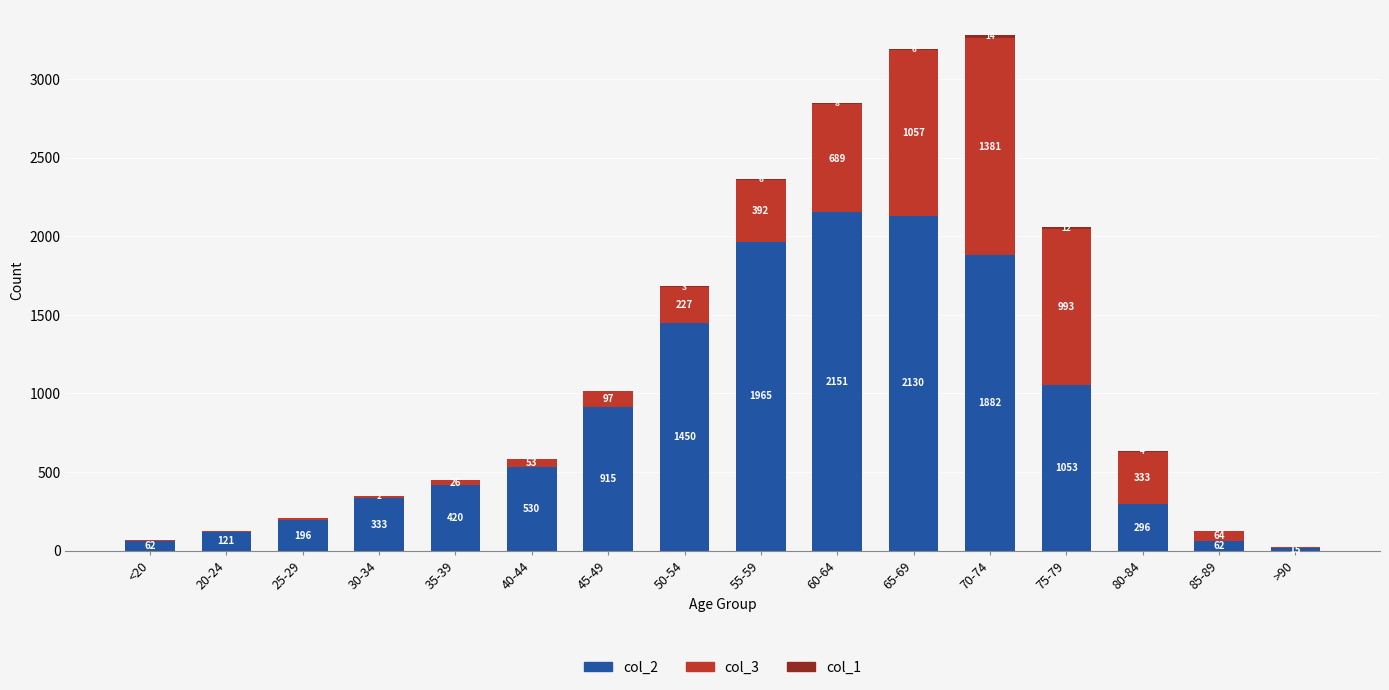

What is the sum of all col_2 values?

13581